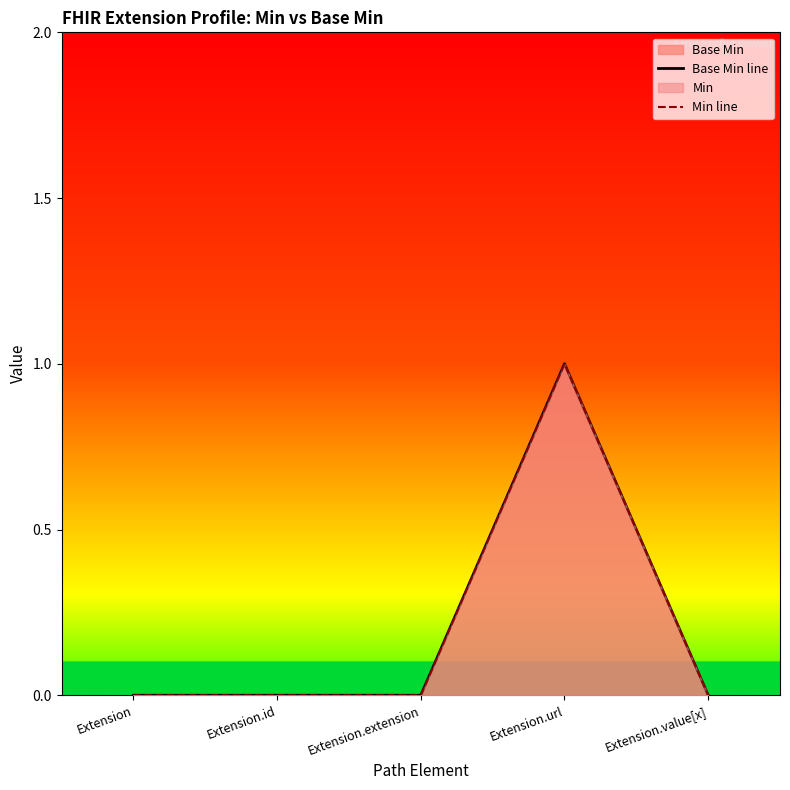

Which label corresponds to the smallest value in the chart?

Extension